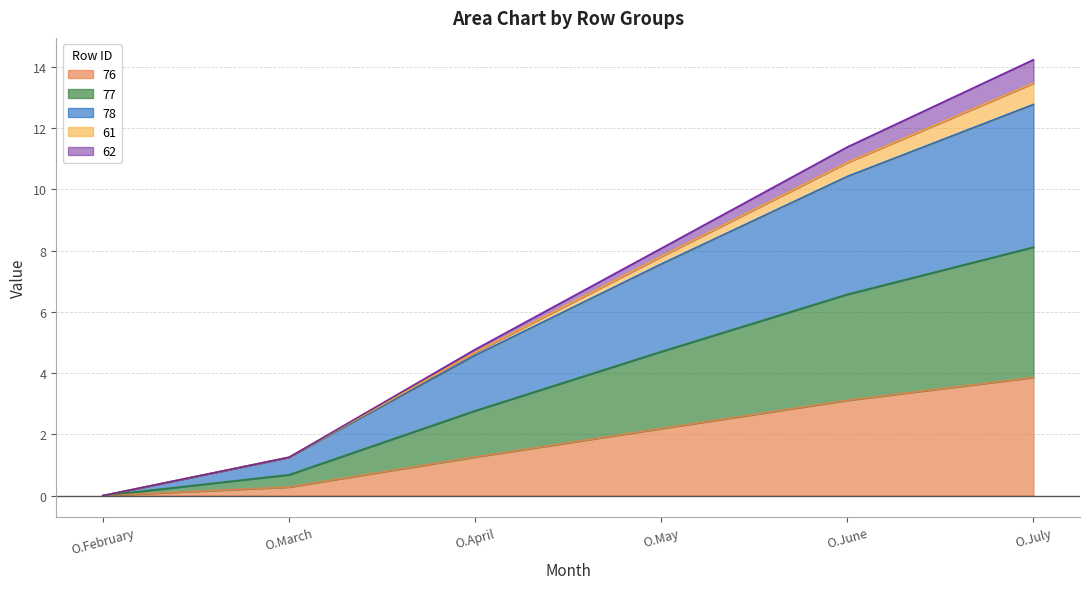

What is the maximum value for 76?

3.9